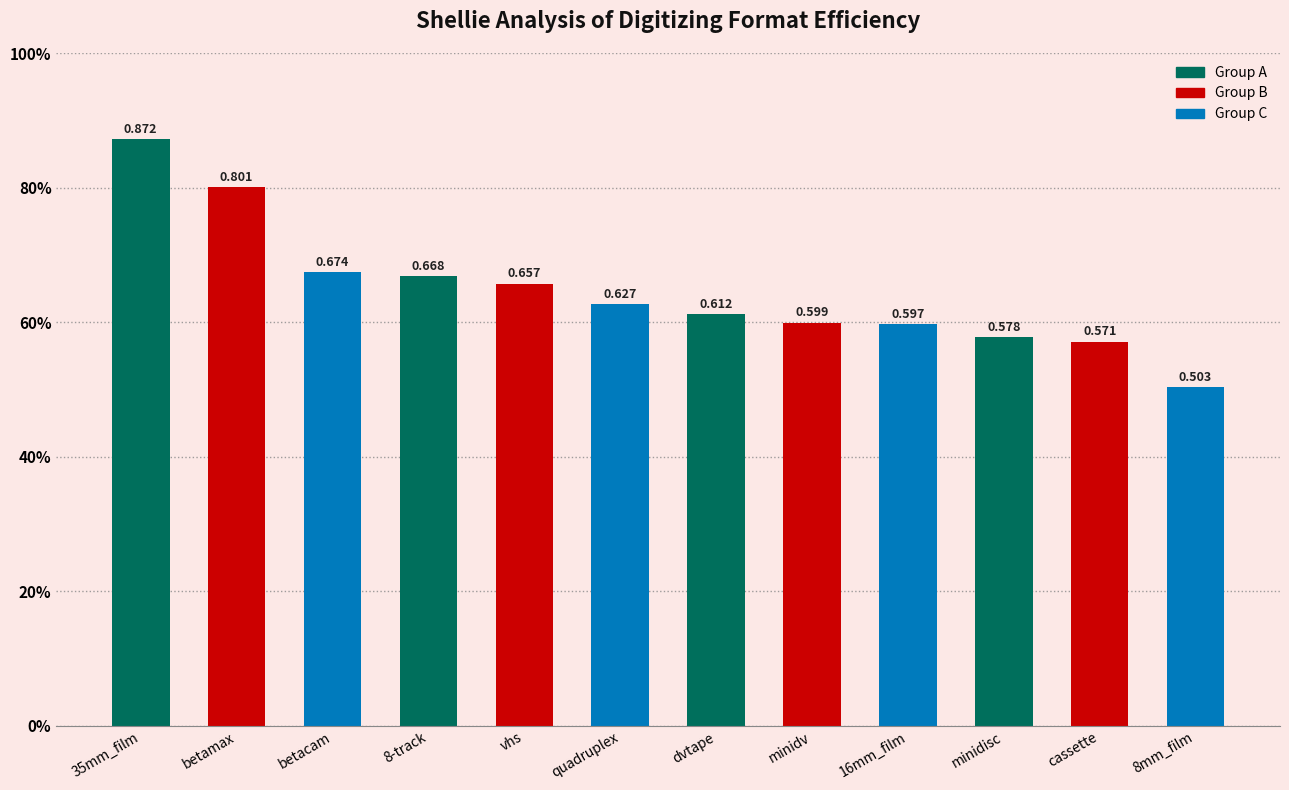

Read the value at cassette.

0.6